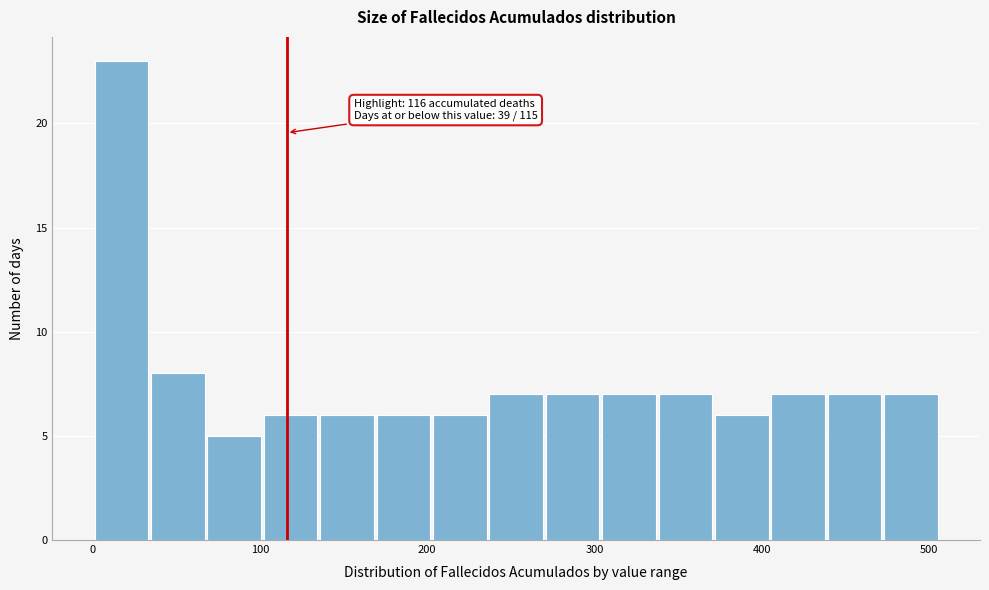

Around what value on the x-axis is the tallest bar? Give the approximate position of its centre, as read against the axis.

20